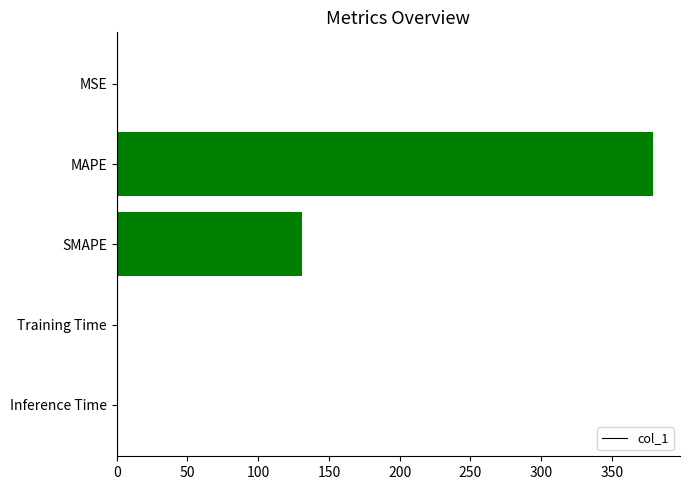

Between MAPE and Inference Time, which is larger?

MAPE